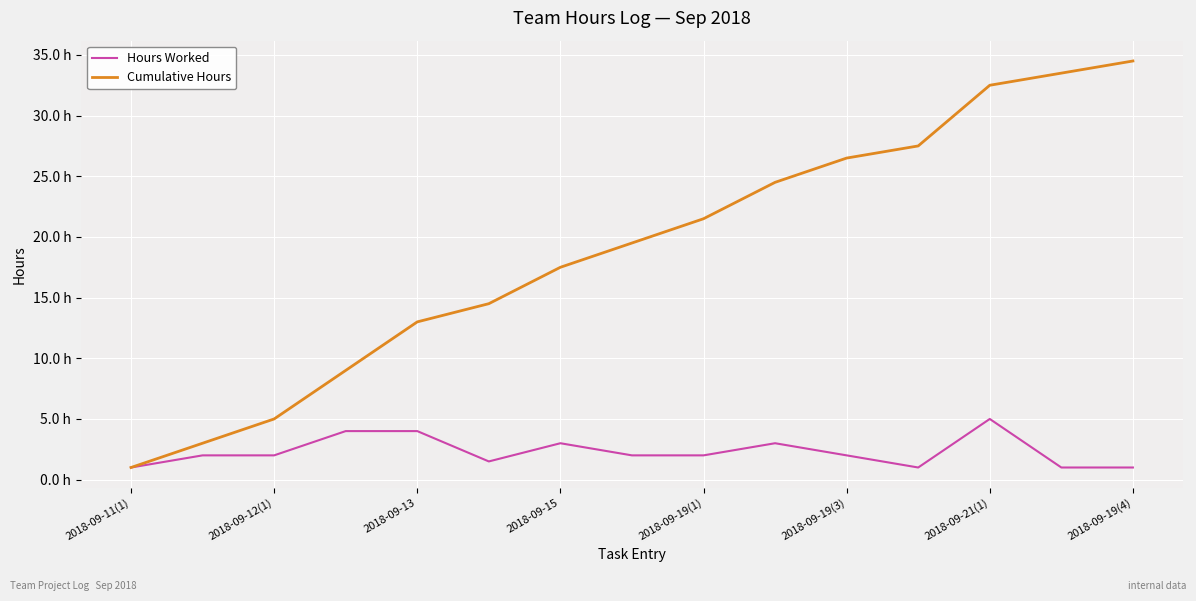

True or false: Hours Worked has more than 0 interior local peaks.

True